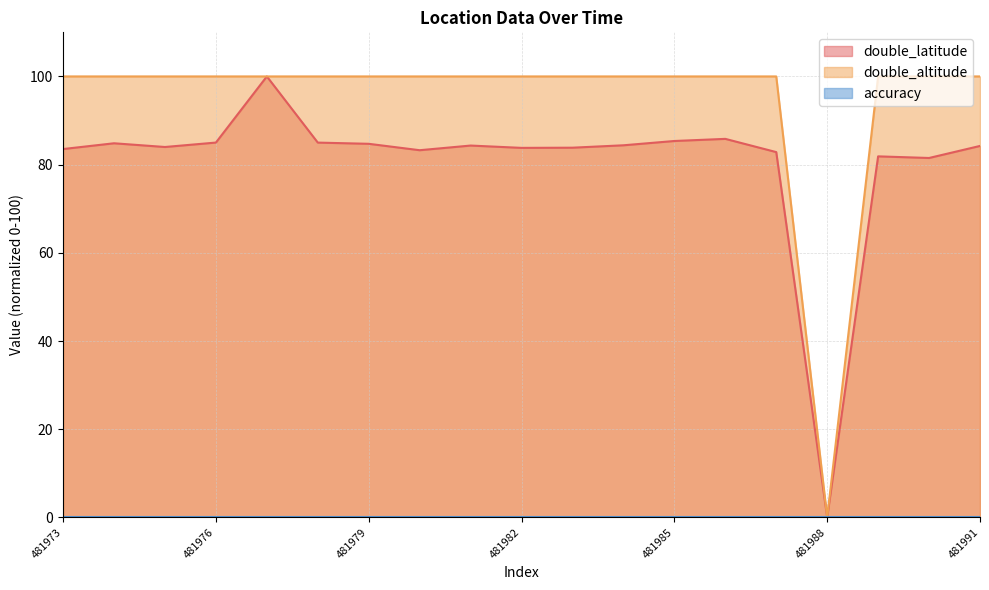

How many values in the double_latitude series exceed 84?

10